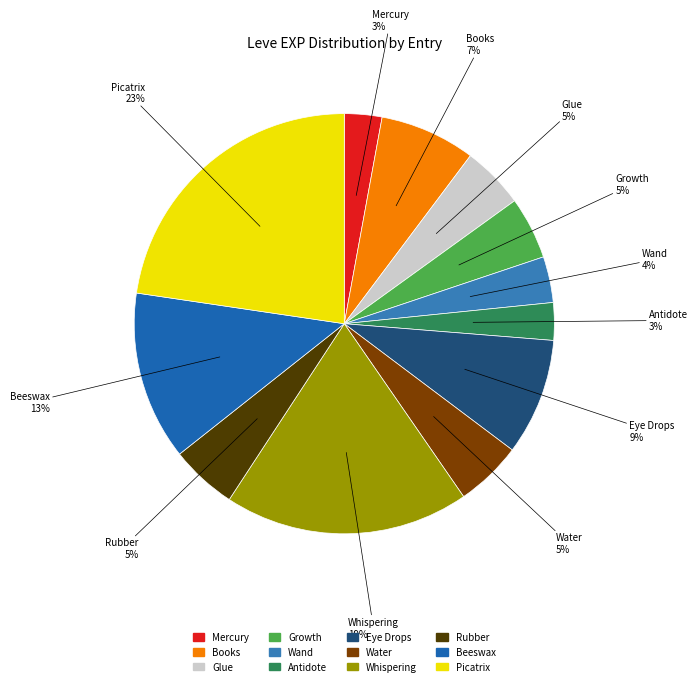

Does Rubber account for over 50% of the chart?

No